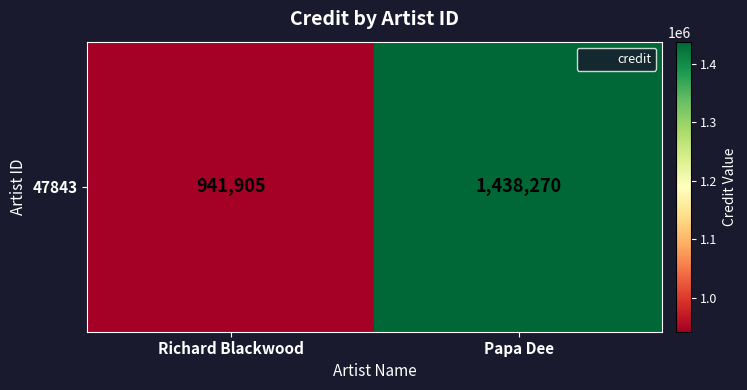

What is the sum of the values at Richard Blackwood and Papa Dee?

2380175